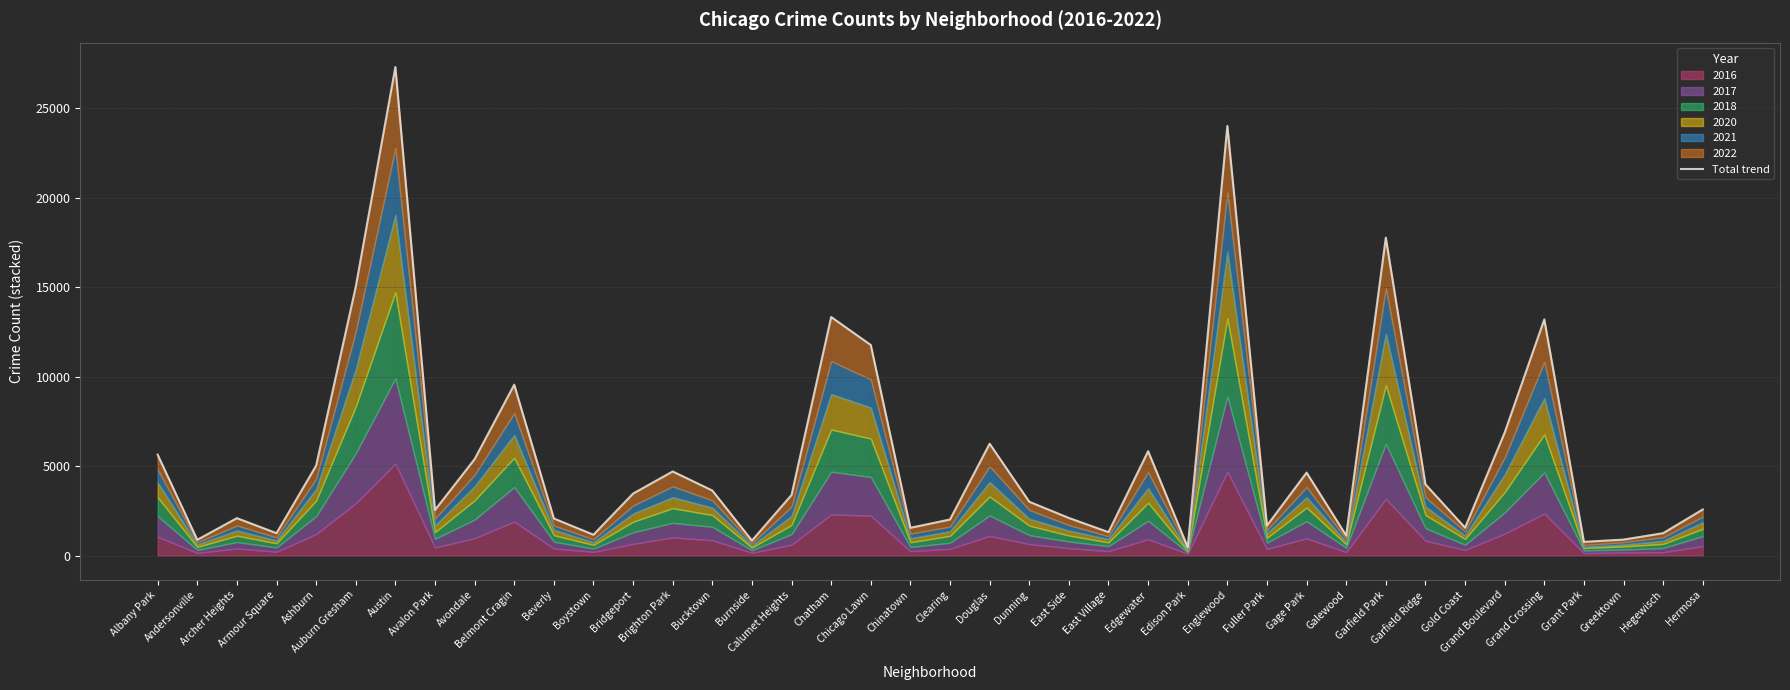

How many data points does each series have?

40